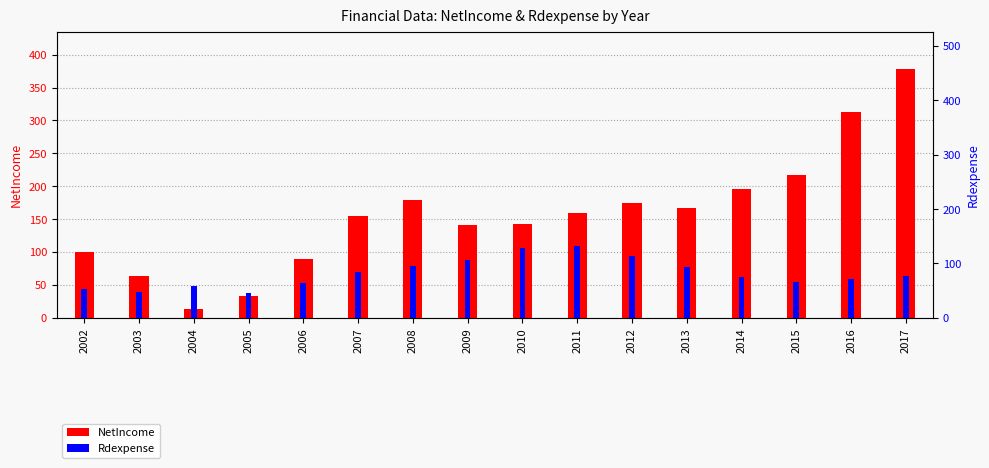

Rank the series by their maximum value, from lowest to highest.

Rdexpense, NetIncome